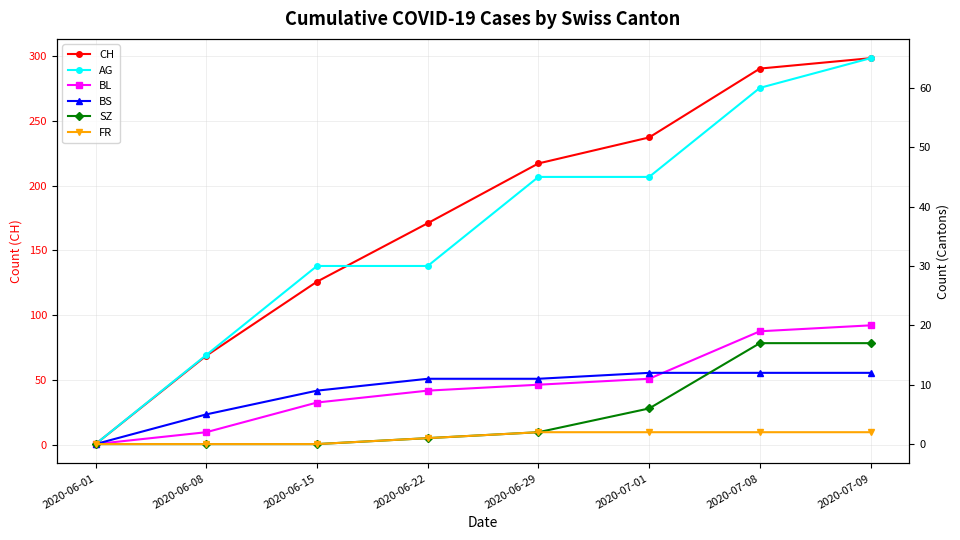

Which label corresponds to the largest value in the chart?

2020-07-09